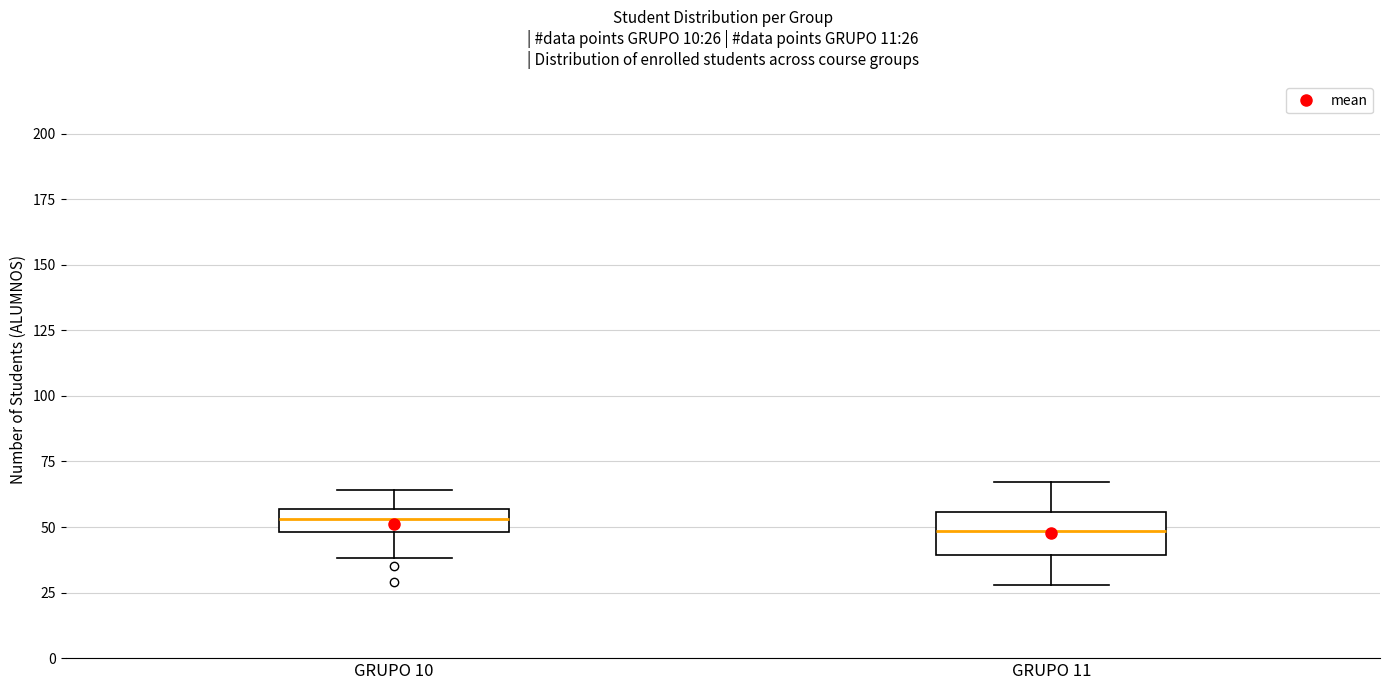

Which box is the tallest, from its lower edge to its upper edge?

GRUPO 11